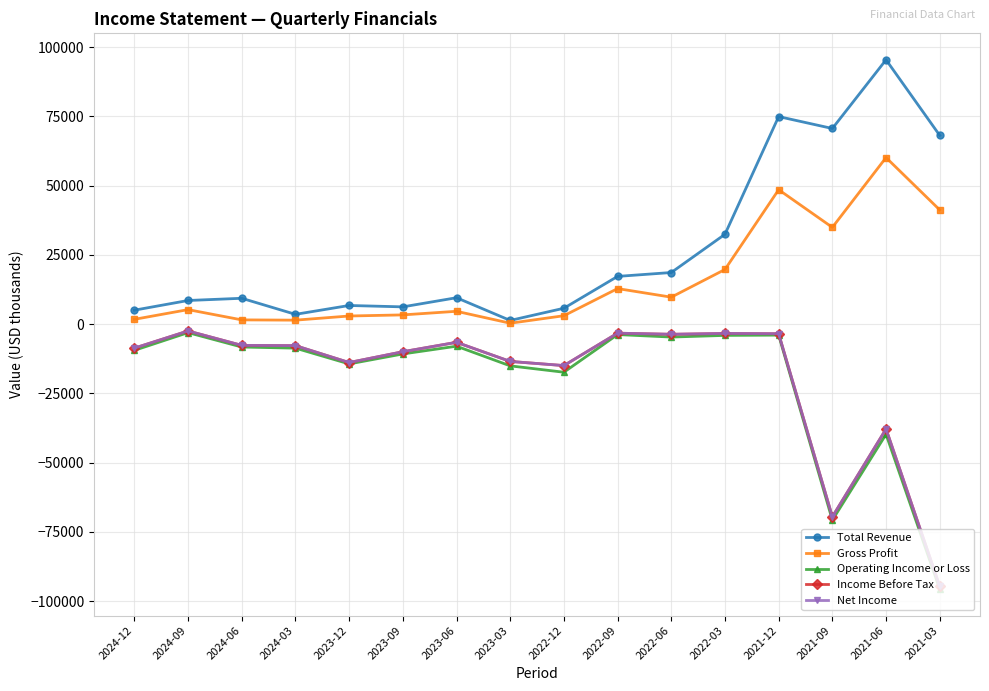

Count the number of categories in the chart.

16